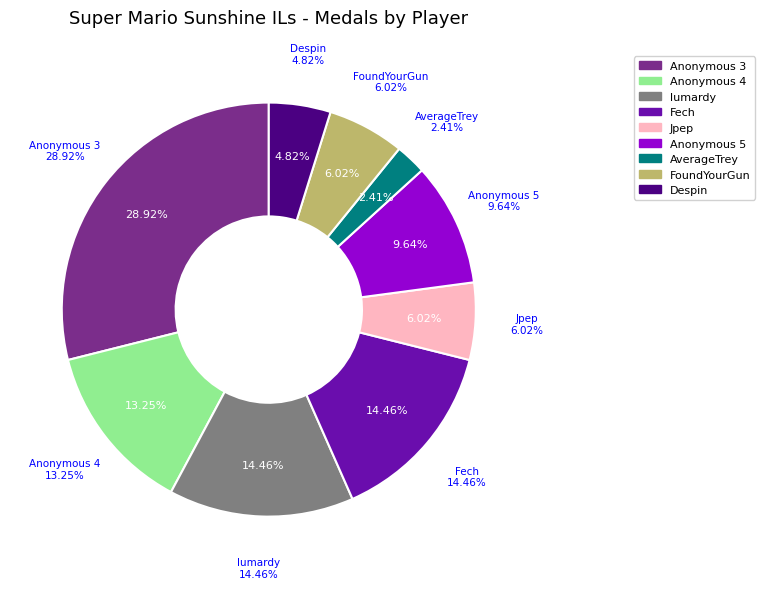

Rank the categories by value from lowest to highest.

AverageTrey, Despin, Jpep, FoundYourGun, Anonymous 5, Anonymous 4, lumardy, Fech, Anonymous 3